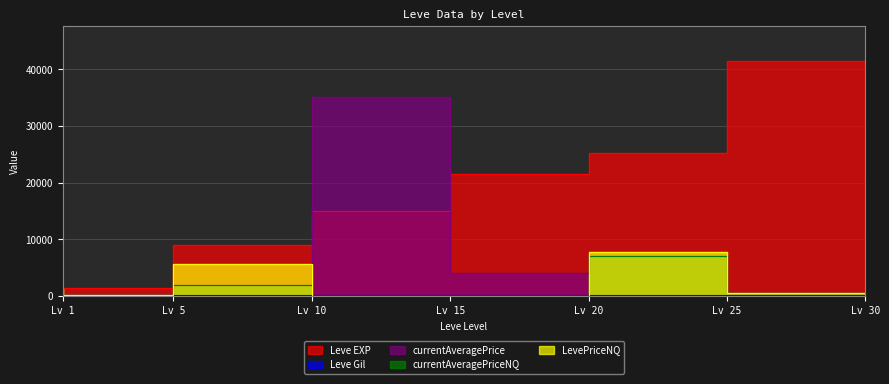

What is the total value across all series at Lv 30?

43125